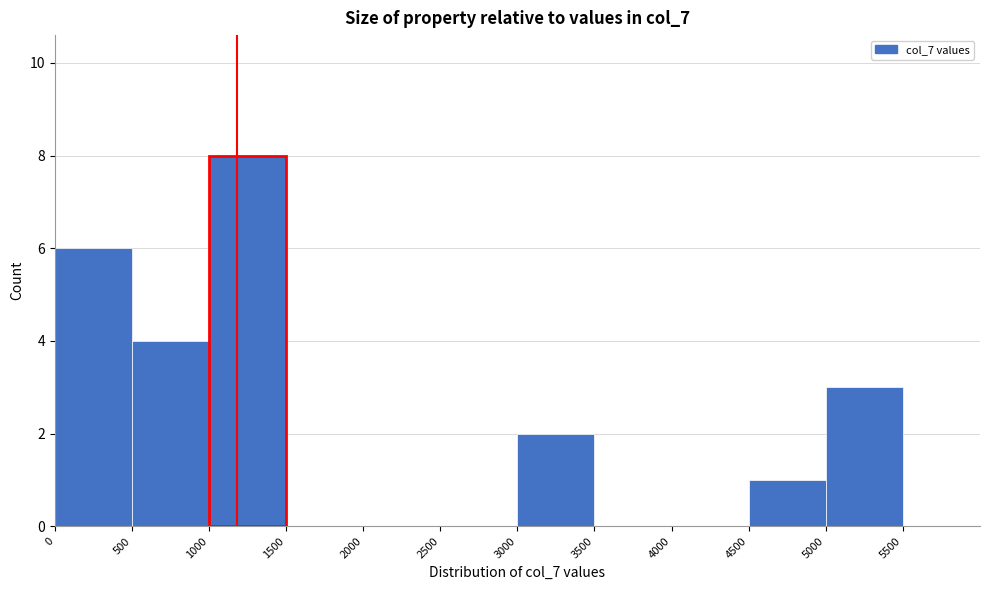

Over which range of the x-axis is the bar tallest?

1000 to 1500